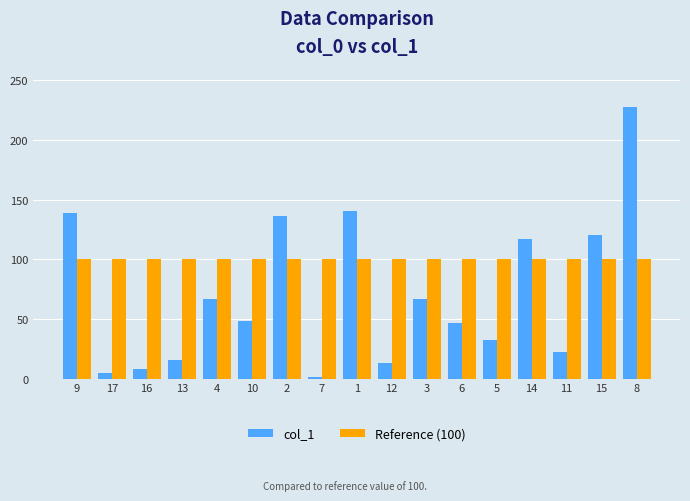

What is the average value of the col_1 series?

70.8